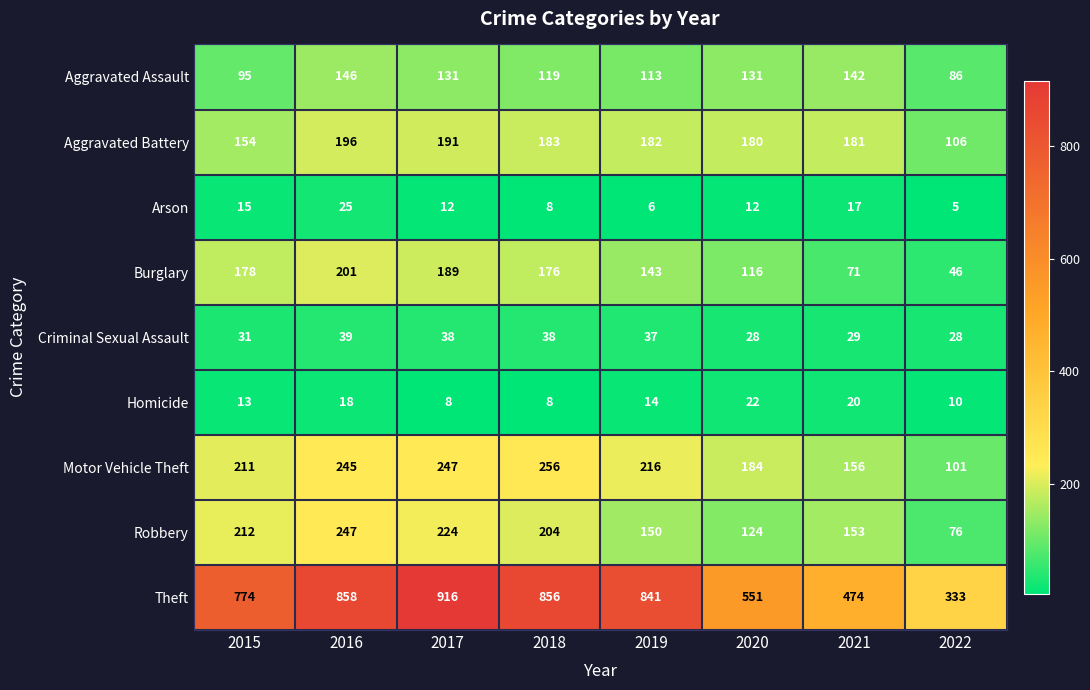

What is the difference between the maximum and minimum values in the Aggravated Assault series?

60